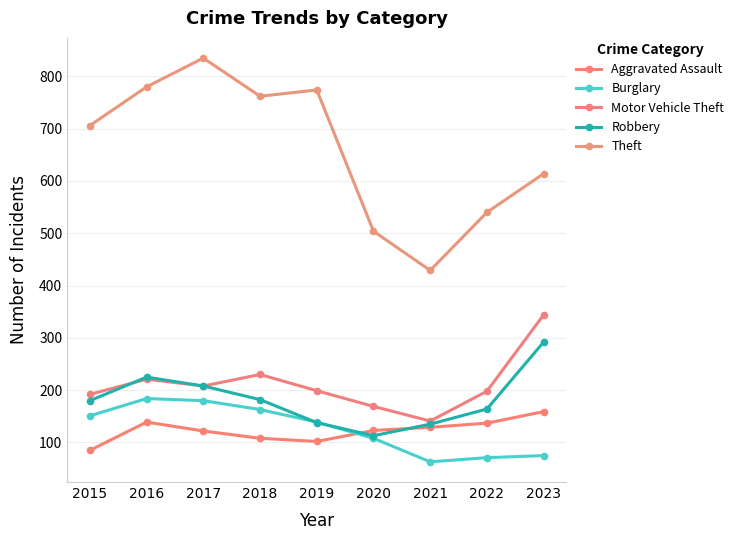

Count the number of data series in this chart.

5